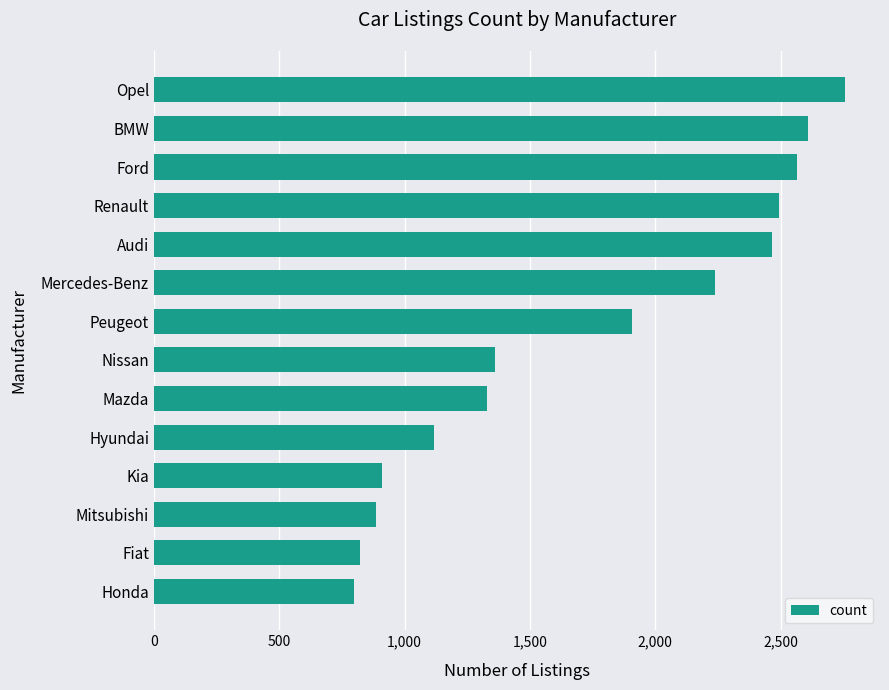

What is the change in value from Audi to Peugeot?

-559